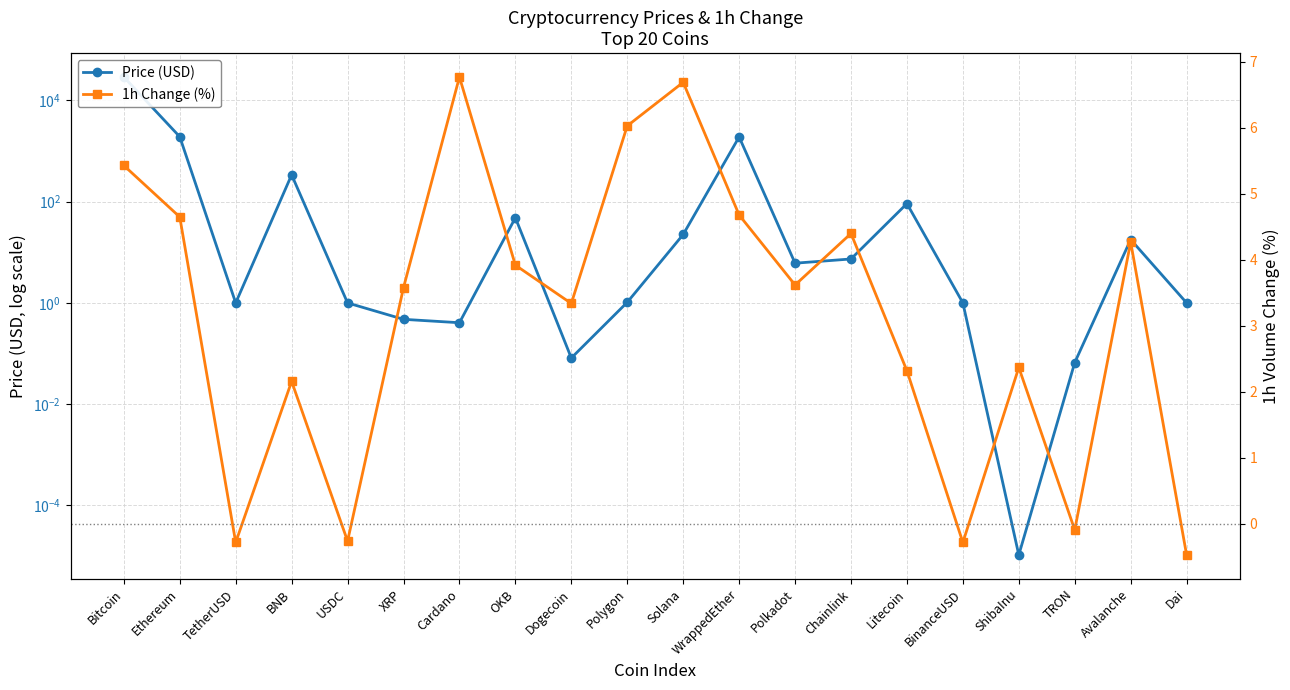

What is the label of the 2nd point from the left?

Ethereum